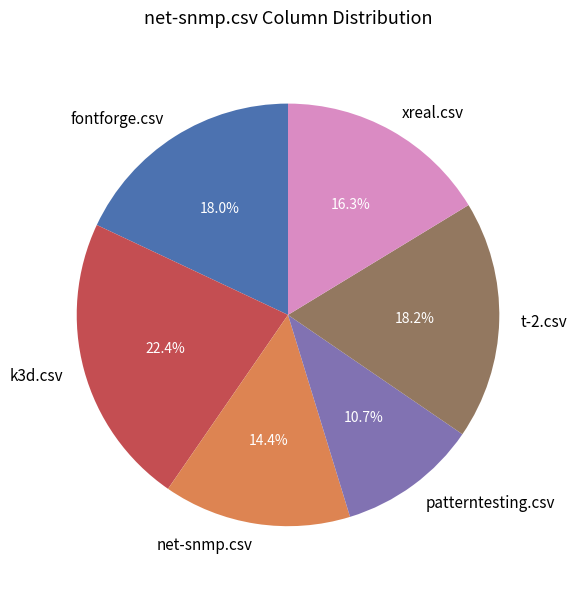

Is there any slice that represents more than half of the pie?

No